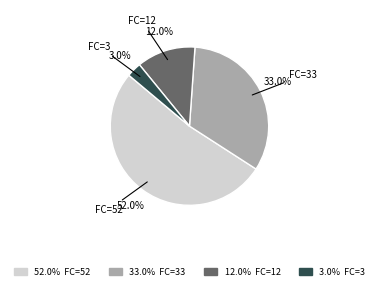

Which category has the biggest portion of the pie?

FC=52